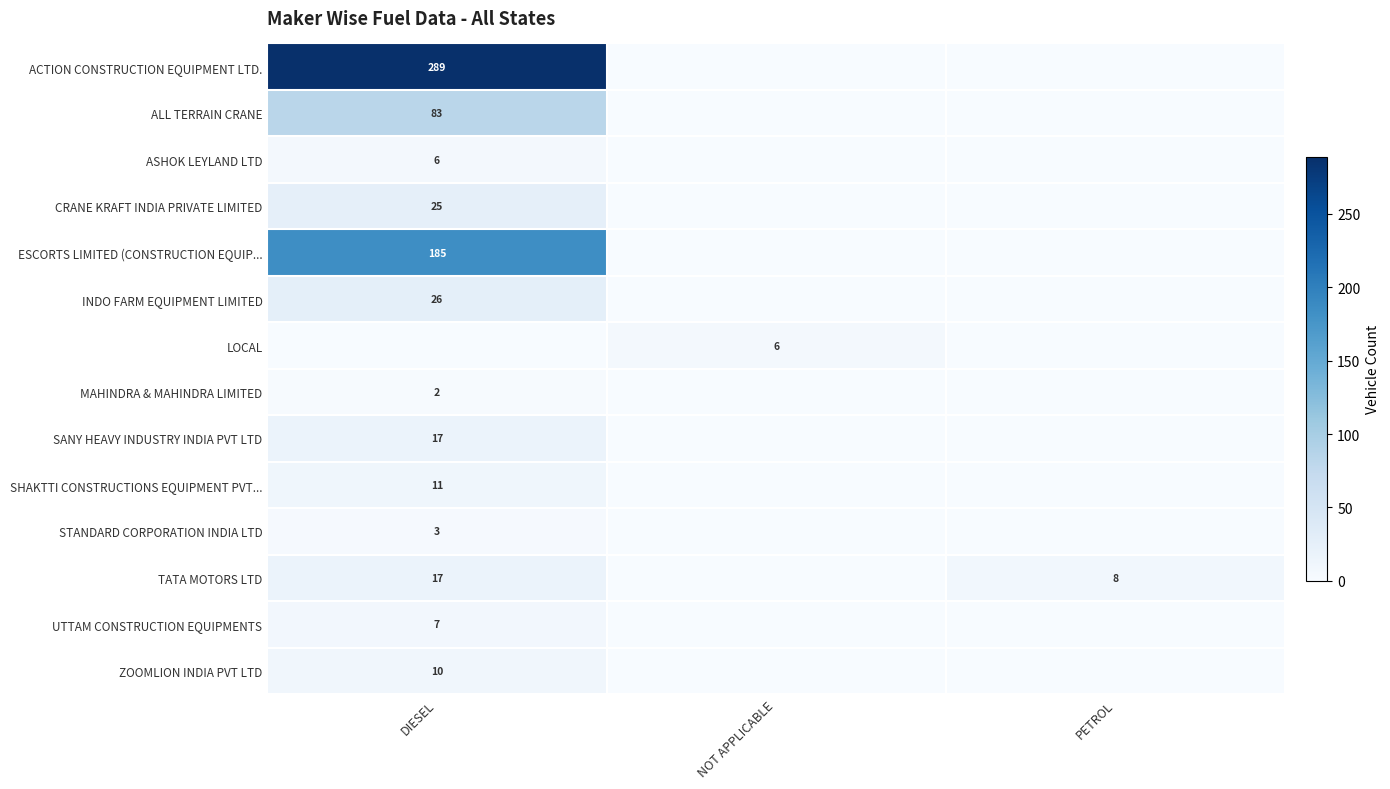

At which category does the chart reach its peak across all series?

DIESEL